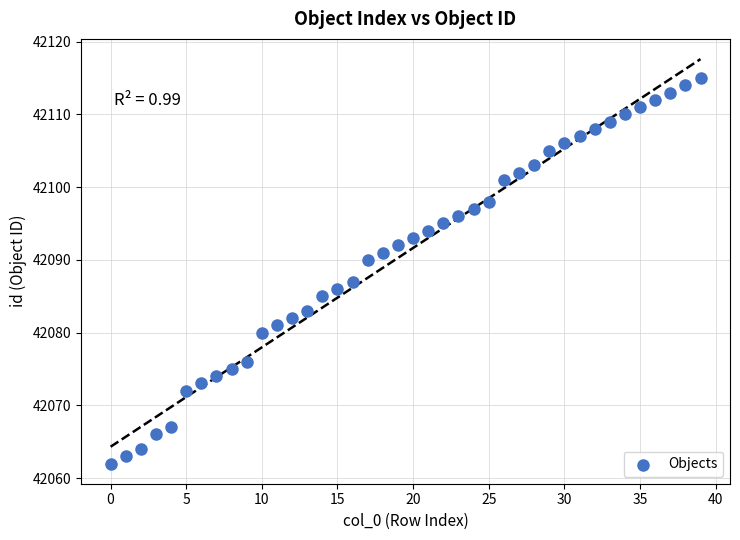

What Y value in the scatter plot is closest to 42088?

42087